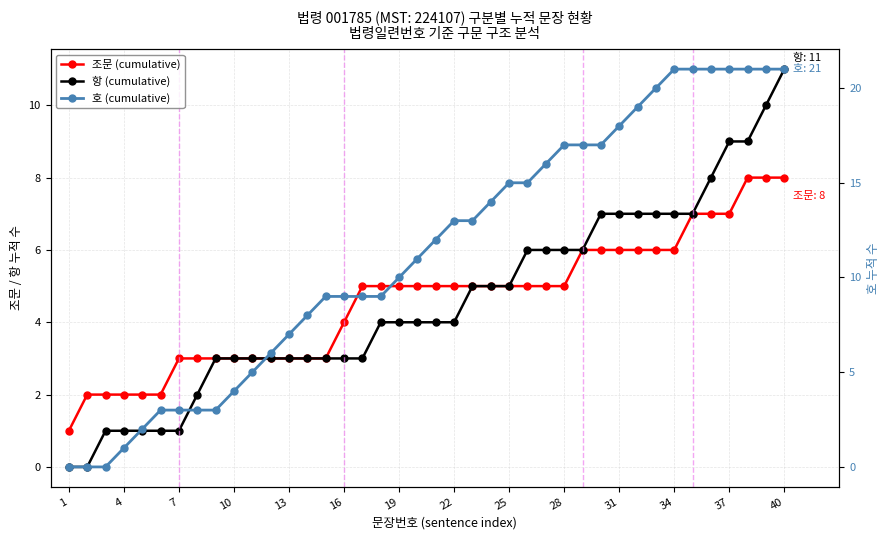

What is the difference between the second highest and second lowest values in the 조문 (cumulative) series?

6